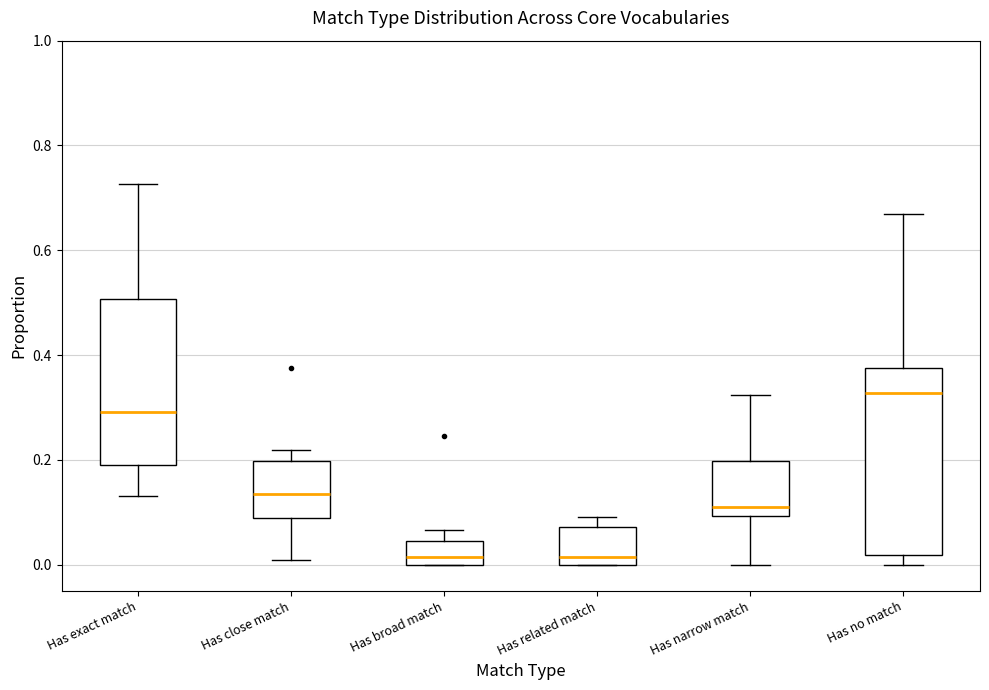

Where does the median line of the box for Has exact match sit on the y-axis? The values are not printed on the chart, so give them approximately, as read against the axis.

0.30